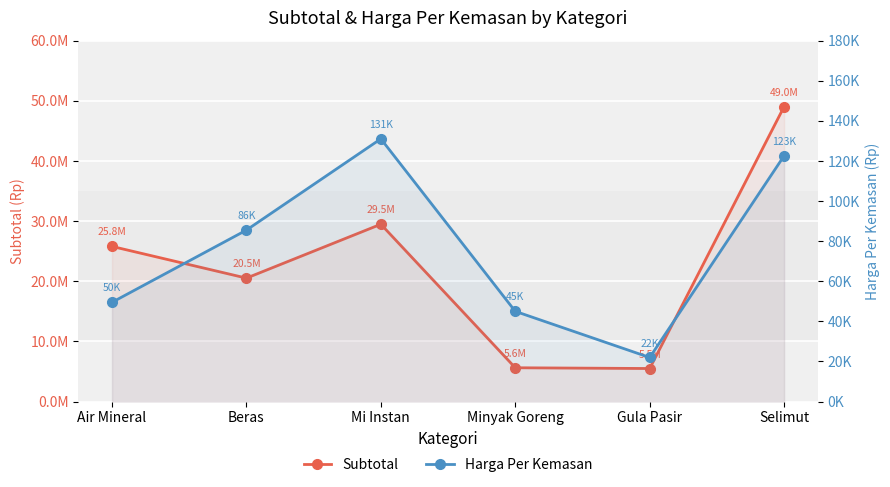

Which series has the largest total across all categories?

Subtotal